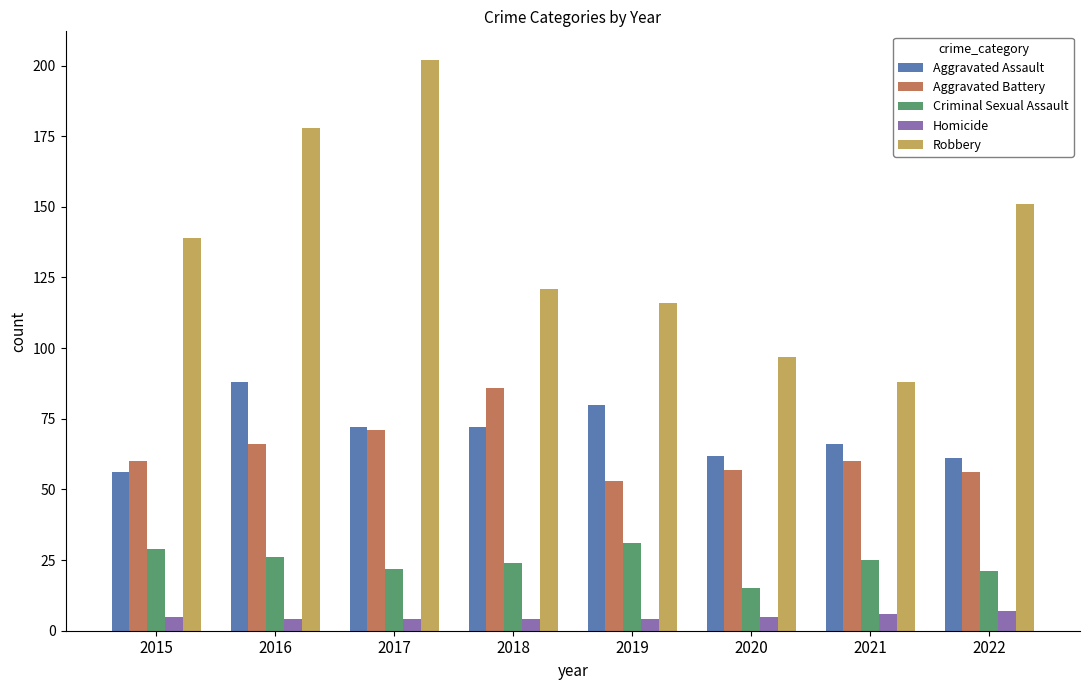

The value of Aggravated Assault at 2019 is 80. True or false?

True